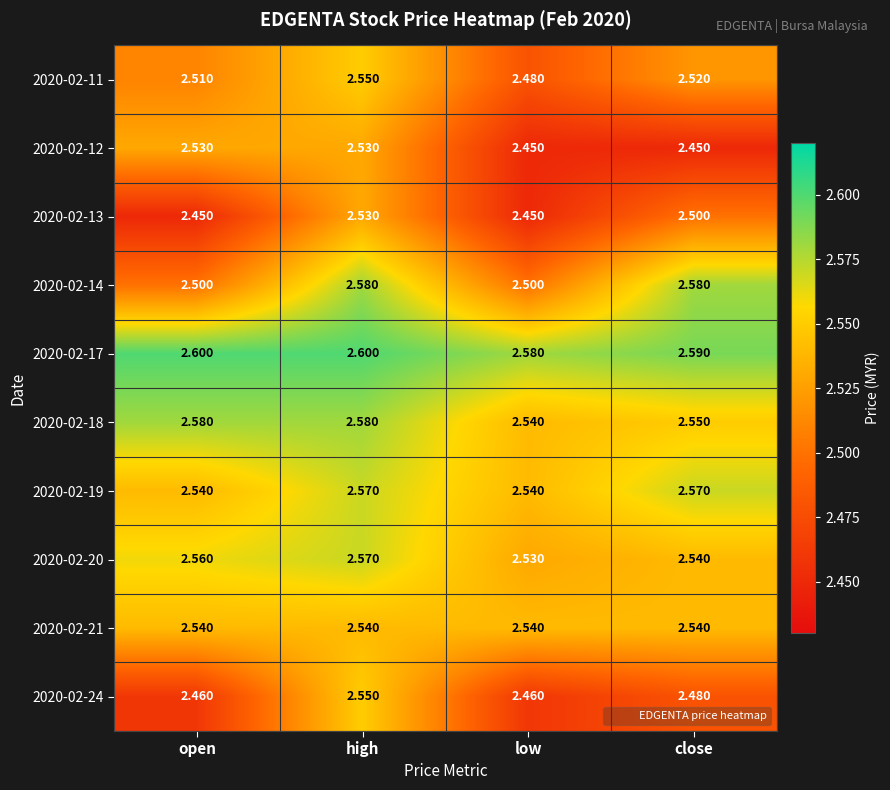

Which series changed the most between high and low?

2020-02-24